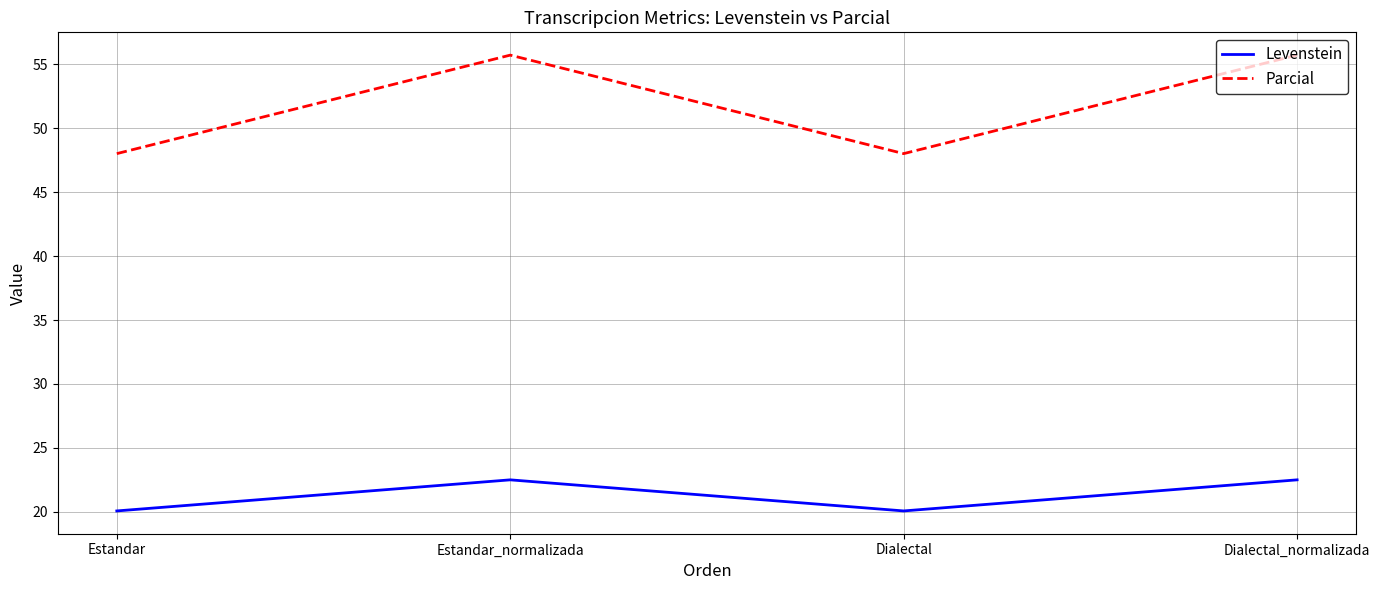

What is the maximum value shown in the chart?

55.7